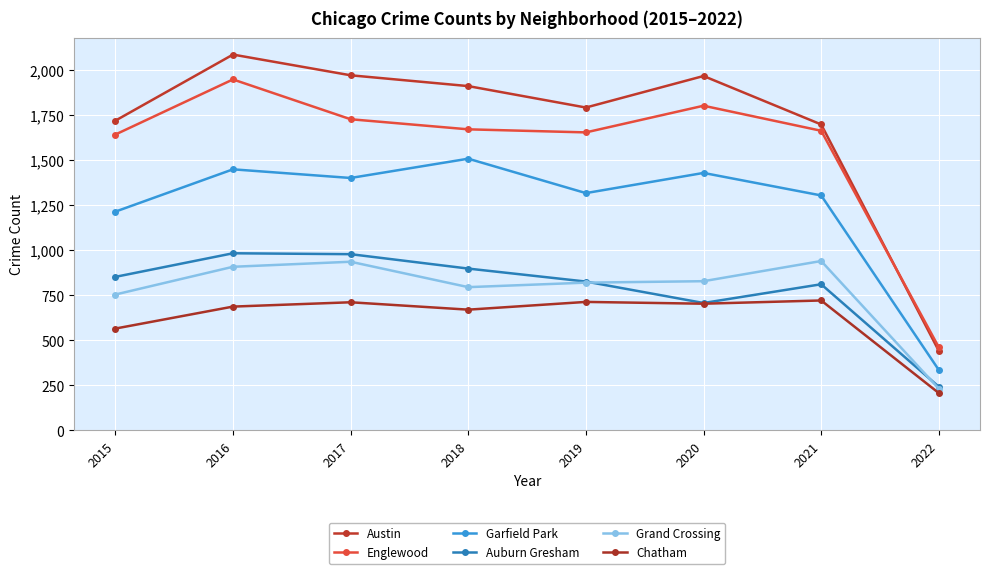

What is the value of the Grand Crossing point at the 6th from the left?

828